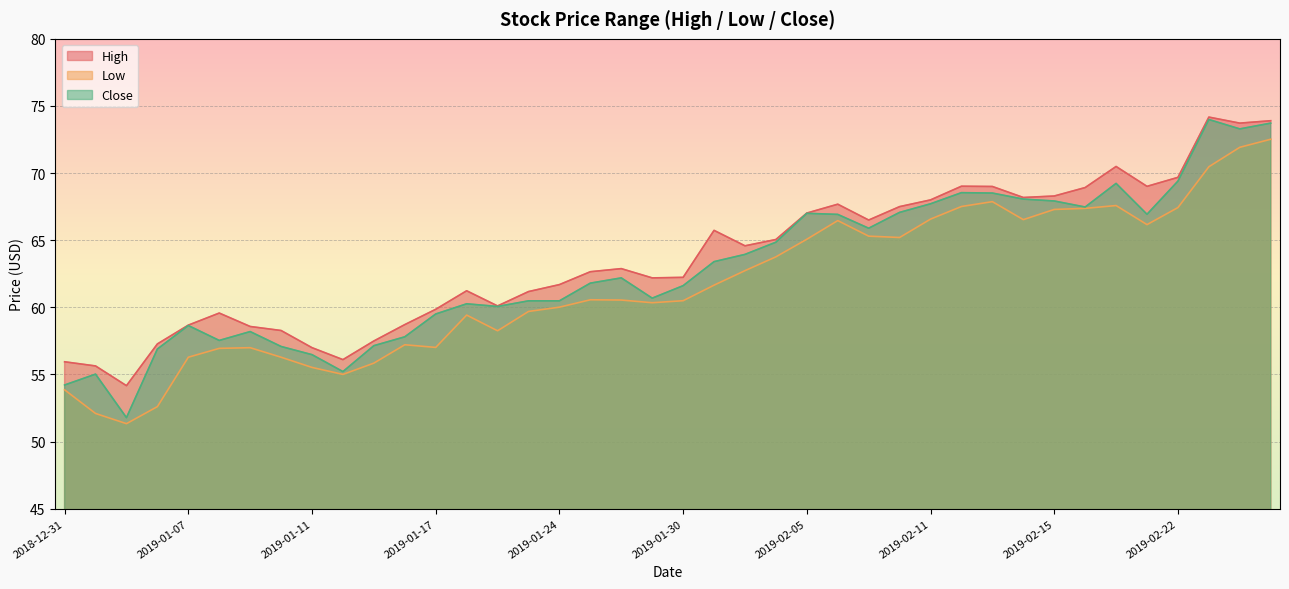

Where is Low nearest to the value 61?

2019-01-25